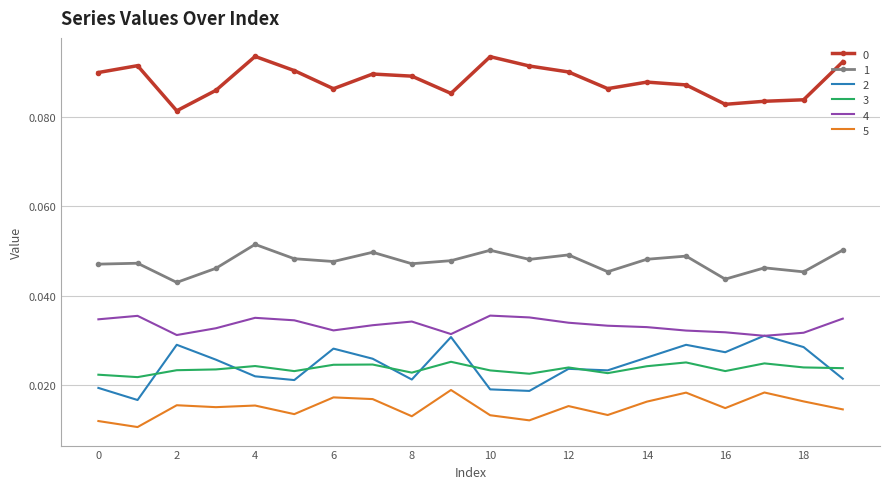

True or false: 0 and 1 cross at least once.

False